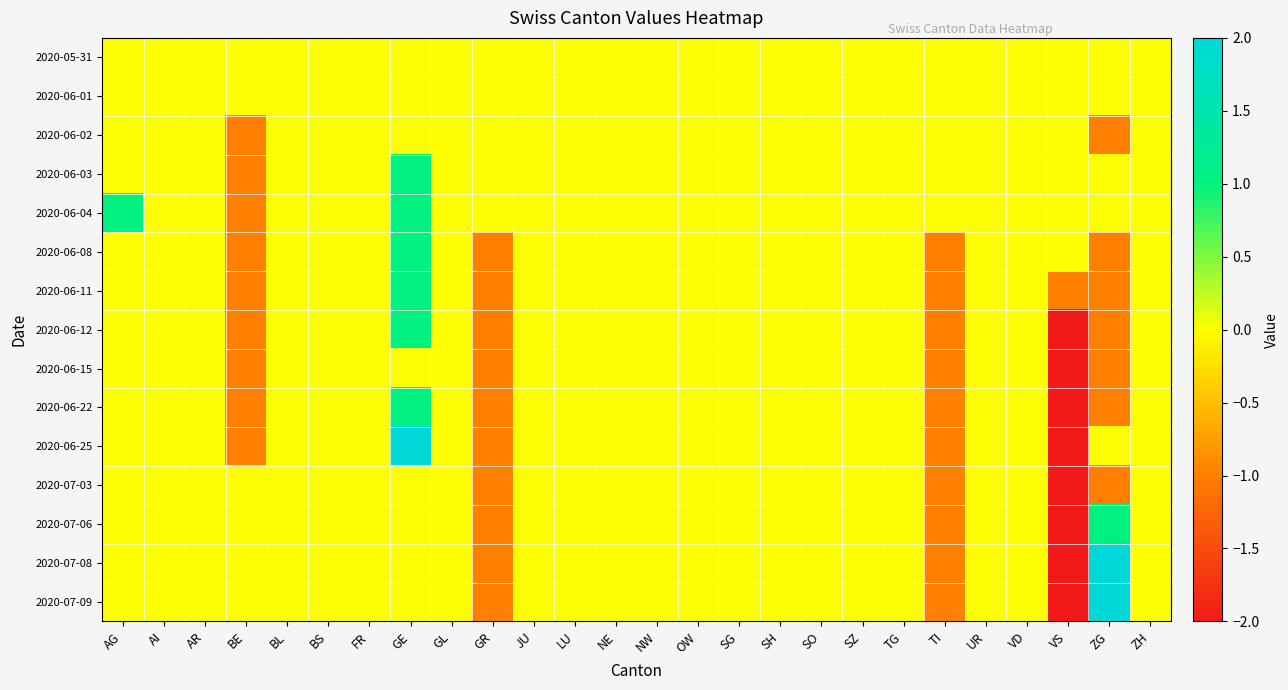

Reading left to right, list all the values displayed in this chart.

2020-05-31: AG=0	AI=0	AR=0	BE=0	BL=0	BS=0	FR=0	GE=0	GL=0	GR=0	JU=0	LU=0	NE=0	NW=0	OW=0	SG=0	SH=0	SO=0	SZ=0	TG=0	TI=0	UR=0	VD=0	VS=0	ZG=0	ZH=0
2020-06-01: AG=0	AI=0	AR=0	BE=0	BL=0	BS=0	FR=0	GE=0	GL=0	GR=0	JU=0	LU=0	NE=0	NW=0	OW=0	SG=0	SH=0	SO=0	SZ=0	TG=0	TI=0	UR=0	VD=0	VS=0	ZG=0	ZH=0
2020-06-02: AG=0	AI=0	AR=0	BE=-1	BL=0	BS=0	FR=0	GE=0	GL=0	GR=0	JU=0	LU=0	NE=0	NW=0	OW=0	SG=0	SH=0	SO=0	SZ=0	TG=0	TI=0	UR=0	VD=0	VS=0	ZG=-1	ZH=0
2020-06-03: AG=0	AI=0	AR=0	BE=-1	BL=0	BS=0	FR=0	GE=1	GL=0	GR=0	JU=0	LU=0	NE=0	NW=0	OW=0	SG=0	SH=0	SO=0	SZ=0	TG=0	TI=0	UR=0	VD=0	VS=0	ZG=0	ZH=0
2020-06-04: AG=1	AI=0	AR=0	BE=-1	BL=0	BS=0	FR=0	GE=1	GL=0	GR=0	JU=0	LU=0	NE=0	NW=0	OW=0	SG=0	SH=0	SO=0	SZ=0	TG=0	TI=0	UR=0	VD=0	VS=0	ZG=0	ZH=0
2020-06-08: AG=0	AI=0	AR=0	BE=-1	BL=0	BS=0	FR=0	GE=1	GL=0	GR=-1	JU=0	LU=0	NE=0	NW=0	OW=0	SG=0	SH=0	SO=0	SZ=0	TG=0	TI=-1	UR=0	VD=0	VS=0	ZG=-1	ZH=0
2020-06-11: AG=0	AI=0	AR=0	BE=-1	BL=0	BS=0	FR=0	GE=1	GL=0	GR=-1	JU=0	LU=0	NE=0	NW=0	OW=0	SG=0	SH=0	SO=0	SZ=0	TG=0	TI=-1	UR=0	VD=0	VS=-1	ZG=-1	ZH=0
2020-06-12: AG=0	AI=0	AR=0	BE=-1	BL=0	BS=0	FR=0	GE=1	GL=0	GR=-1	JU=0	LU=0	NE=0	NW=0	OW=0	SG=0	SH=0	SO=0	SZ=0	TG=0	TI=-1	UR=0	VD=0	VS=-2	ZG=-1	ZH=0
2020-06-15: AG=0	AI=0	AR=0	BE=-1	BL=0	BS=0	FR=0	GE=0	GL=0	GR=-1	JU=0	LU=0	NE=0	NW=0	OW=0	SG=0	SH=0	SO=0	SZ=0	TG=0	TI=-1	UR=0	VD=0	VS=-2	ZG=-1	ZH=0
2020-06-22: AG=0	AI=0	AR=0	BE=-1	BL=0	BS=0	FR=0	GE=1	GL=0	GR=-1	JU=0	LU=0	NE=0	NW=0	OW=0	SG=0	SH=0	SO=0	SZ=0	TG=0	TI=-1	UR=0	VD=0	VS=-2	ZG=-1	ZH=0
2020-06-25: AG=0	AI=0	AR=0	BE=-1	BL=0	BS=0	FR=0	GE=2	GL=0	GR=-1	JU=0	LU=0	NE=0	NW=0	OW=0	SG=0	SH=0	SO=0	SZ=0	TG=0	TI=-1	UR=0	VD=0	VS=-2	ZG=0	ZH=0
2020-07-03: AG=0	AI=0	AR=0	BE=0	BL=0	BS=0	FR=0	GE=0	GL=0	GR=-1	JU=0	LU=0	NE=0	NW=0	OW=0	SG=0	SH=0	SO=0	SZ=0	TG=0	TI=-1	UR=0	VD=0	VS=-2	ZG=-1	ZH=0
2020-07-06: AG=0	AI=0	AR=0	BE=0	BL=0	BS=0	FR=0	GE=0	GL=0	GR=-1	JU=0	LU=0	NE=0	NW=0	OW=0	SG=0	SH=0	SO=0	SZ=0	TG=0	TI=-1	UR=0	VD=0	VS=-2	ZG=1	ZH=0
2020-07-08: AG=0	AI=0	AR=0	BE=0	BL=0	BS=0	FR=0	GE=0	GL=0	GR=-1	JU=0	LU=0	NE=0	NW=0	OW=0	SG=0	SH=0	SO=0	SZ=0	TG=0	TI=-1	UR=0	VD=0	VS=-2	ZG=2	ZH=0
2020-07-09: AG=0	AI=0	AR=0	BE=0	BL=0	BS=0	FR=0	GE=0	GL=0	GR=-1	JU=0	LU=0	NE=0	NW=0	OW=0	SG=0	SH=0	SO=0	SZ=0	TG=0	TI=-1	UR=0	VD=0	VS=-2	ZG=2	ZH=0